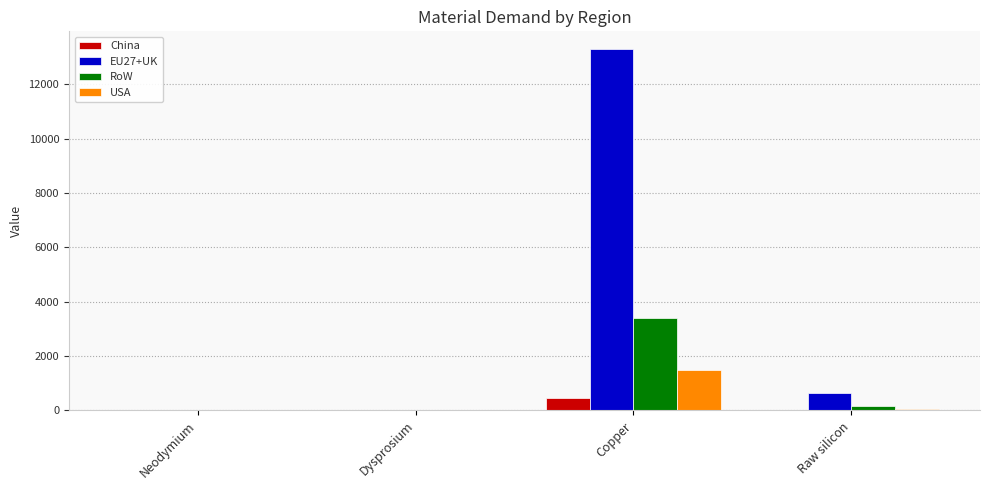

What is the sum of all China values?

482.4